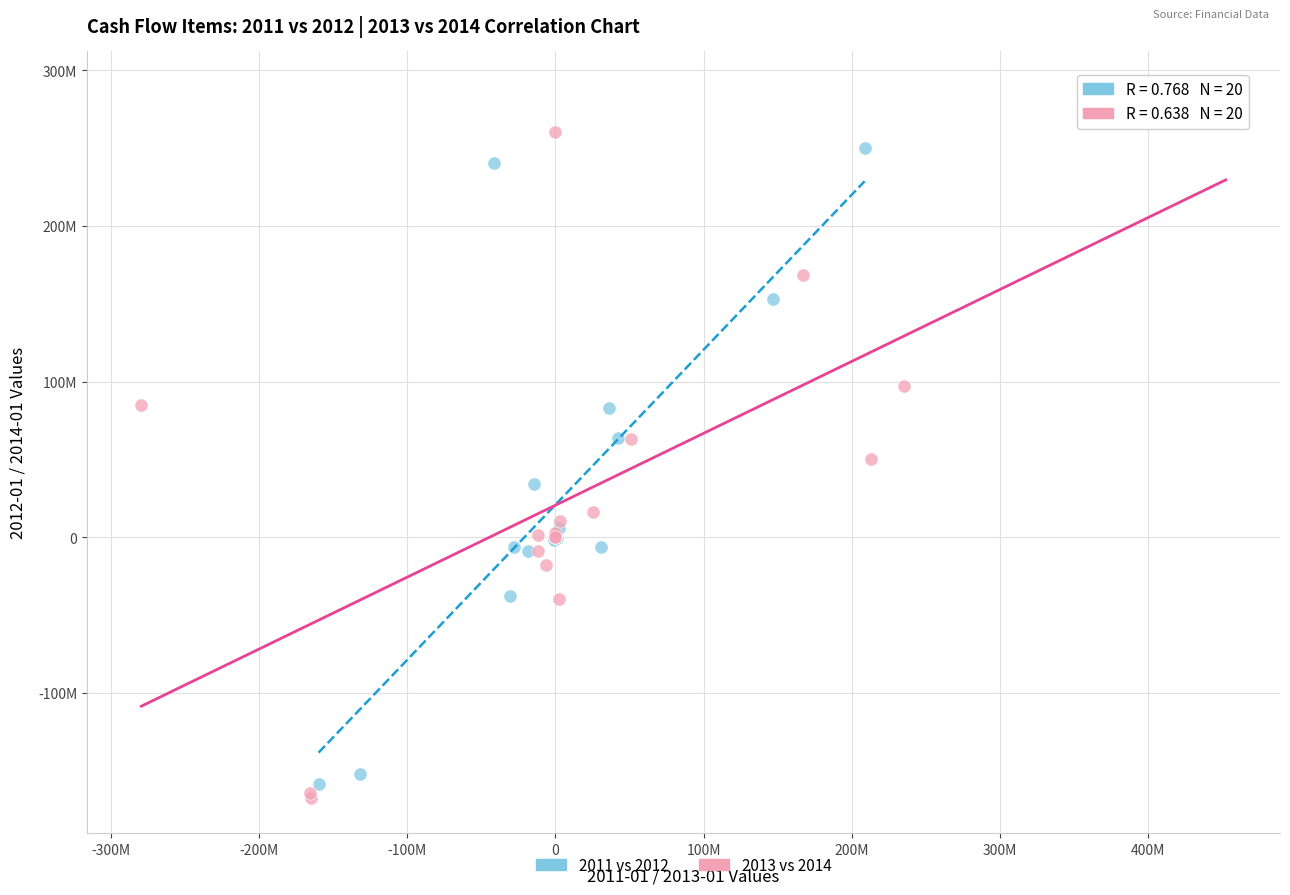

Which series has the widest spread of Y values?

2013 vs 2014